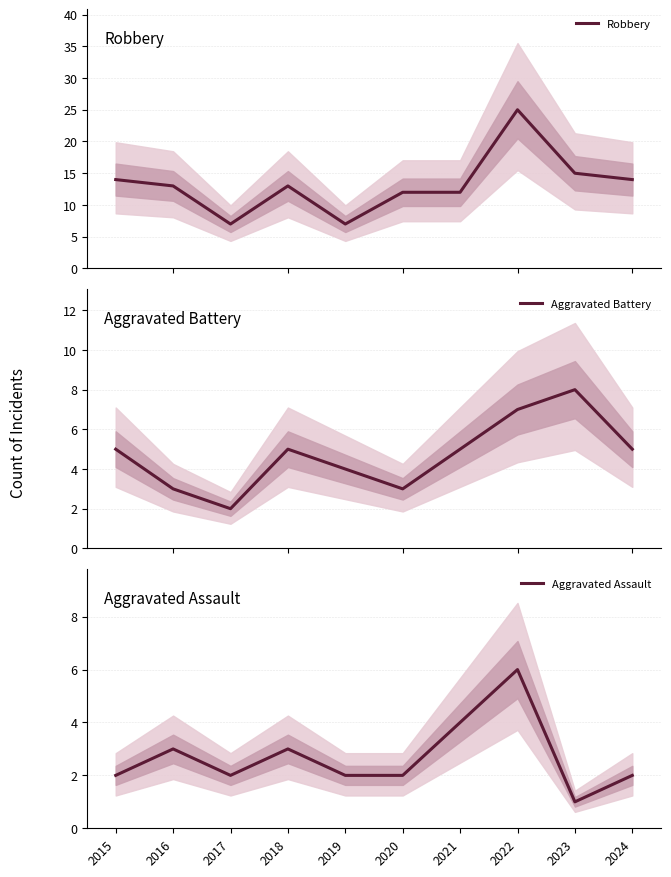

True or false: Aggravated Assault and Aggravated Battery intersect in this chart.

False